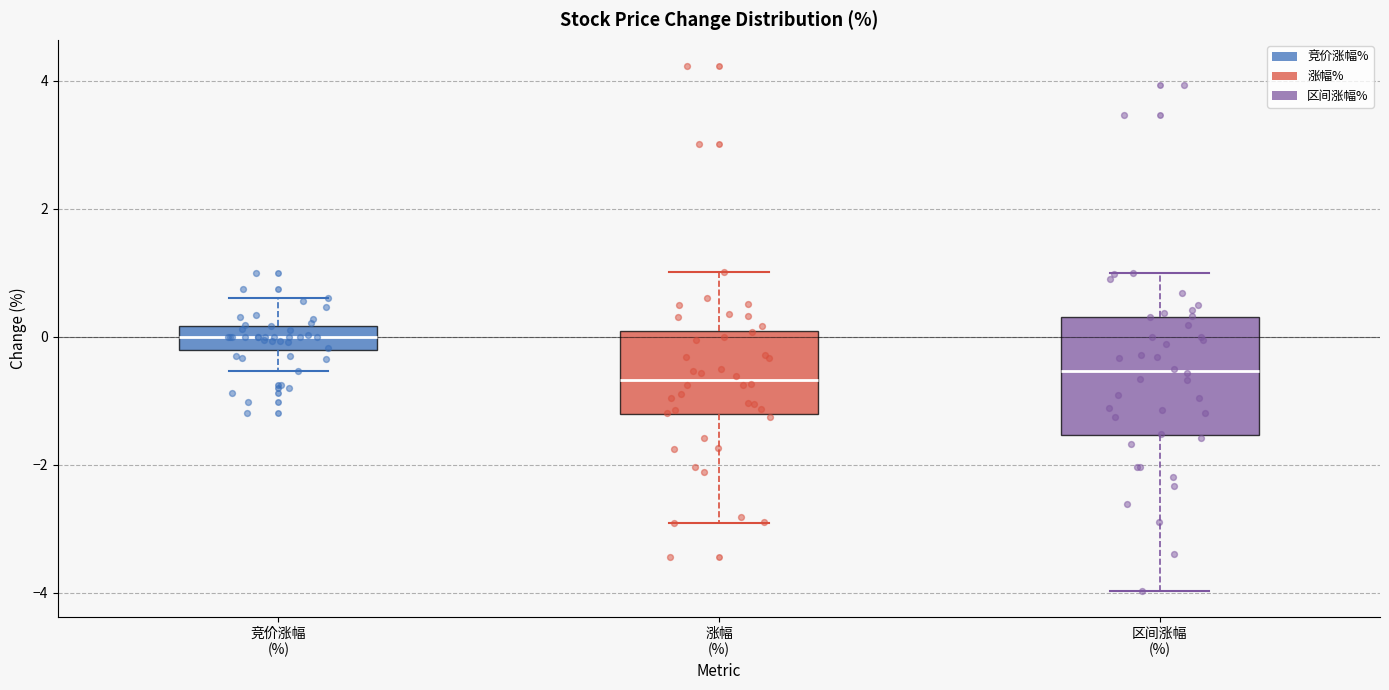

Reading left to right, read every box against the y-axis: the position of its median line, the range the box covers, and the ends of its whiskers. The values are not printed on the chart, so give them approximately, as read against the axis.

竞价涨幅 (%): median 0.0, box -0.2 to 0.2, whiskers -0.6 to 0.6
涨幅 (%): median -0.6, box -1.2 to 0.0, whiskers -3.0 to 1.0
区间涨幅 (%): median -0.6, box -1.6 to 0.4, whiskers -4.0 to 1.0